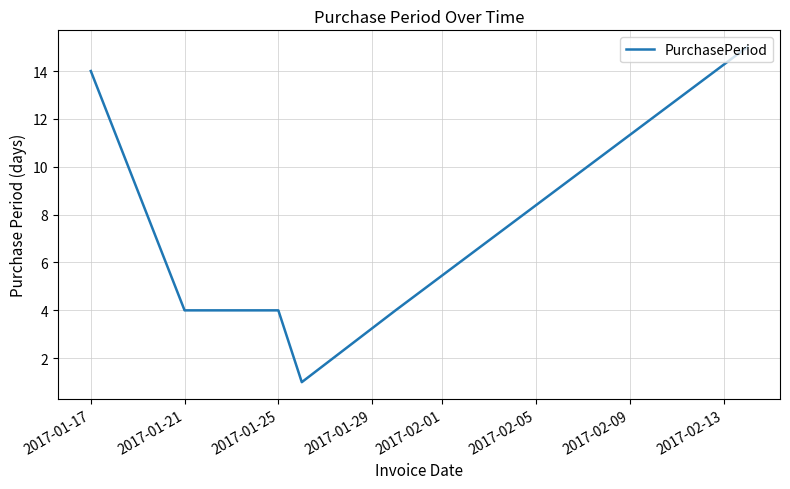

True or false: the data has more than 2 interior local peaks.

False